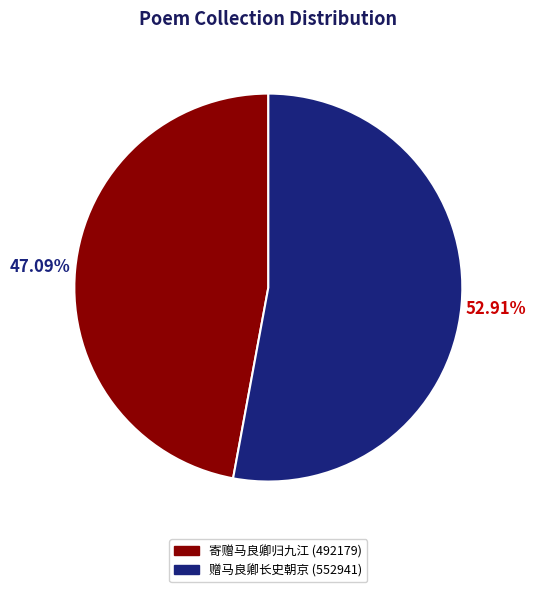

How many segments does this pie chart have?

2